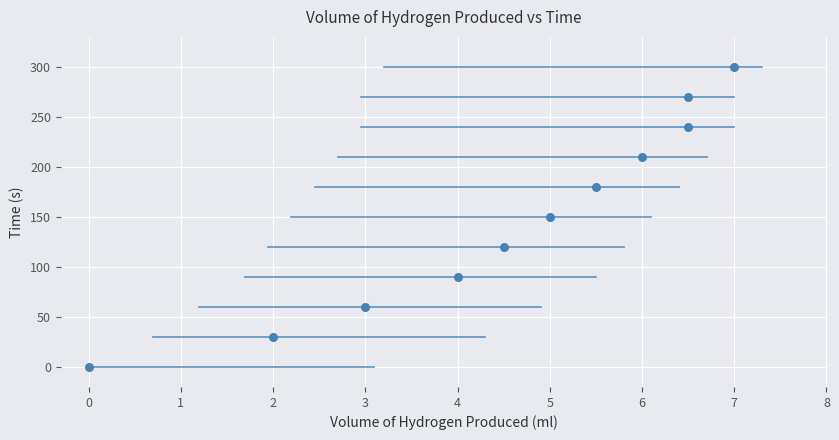

What is the average Y value?

150